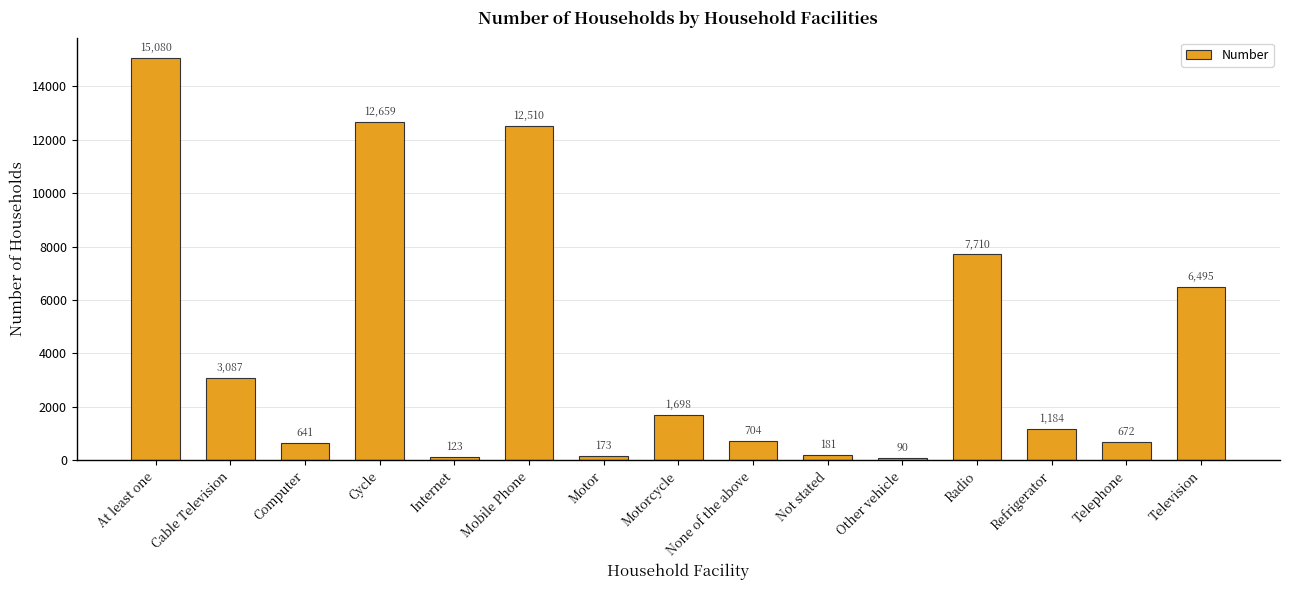

Is it true that the value at Television is 6495?

True